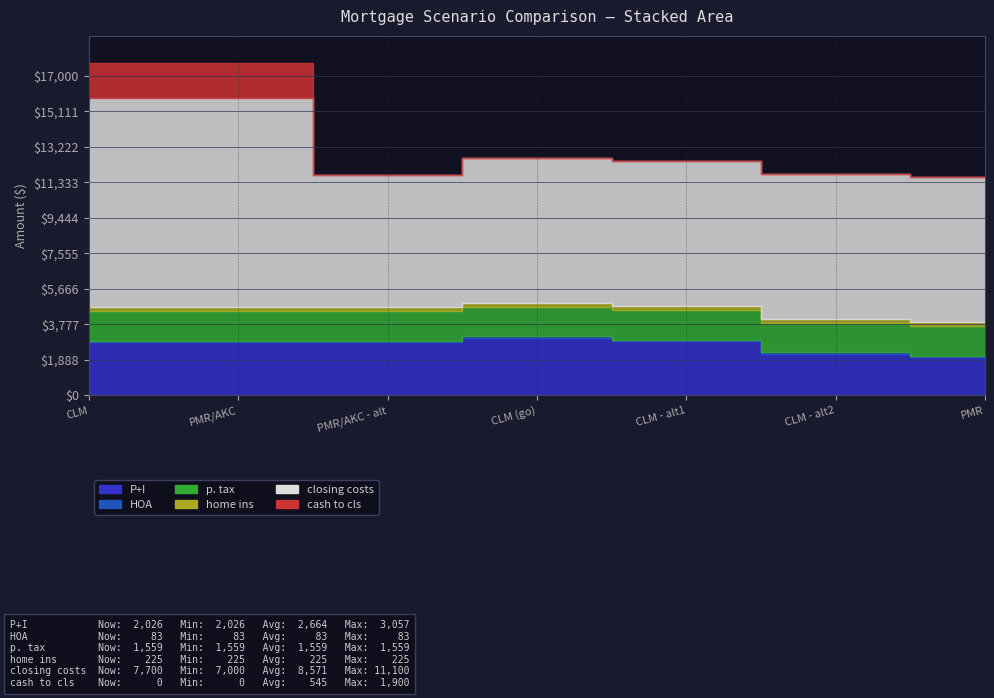

What is the approximate value of P+I at CLM, to the nearest 10?

2830